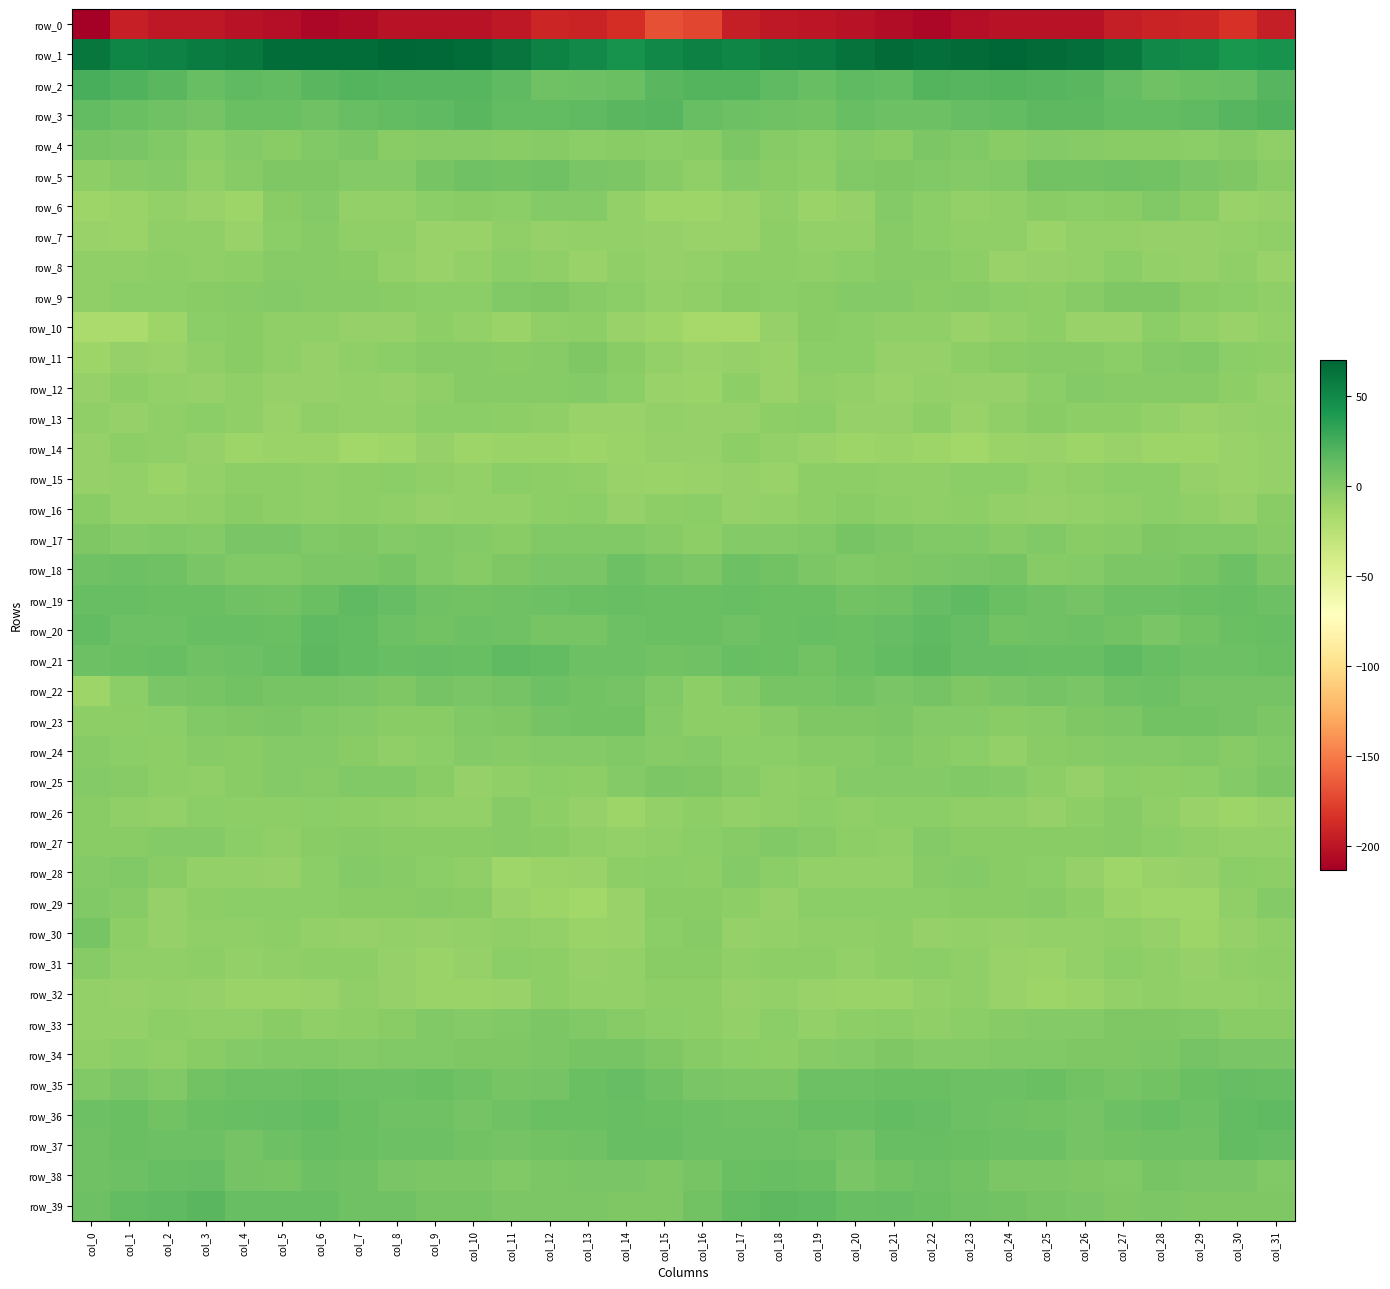

Which series has the widest spread of values?

row_0